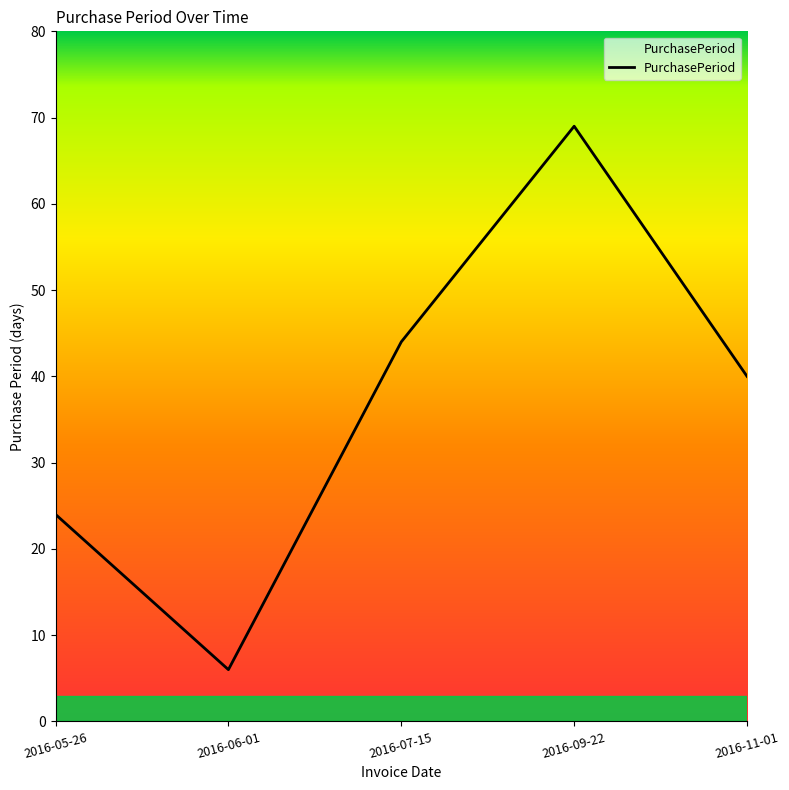

Does the chart have visible grid lines?

No